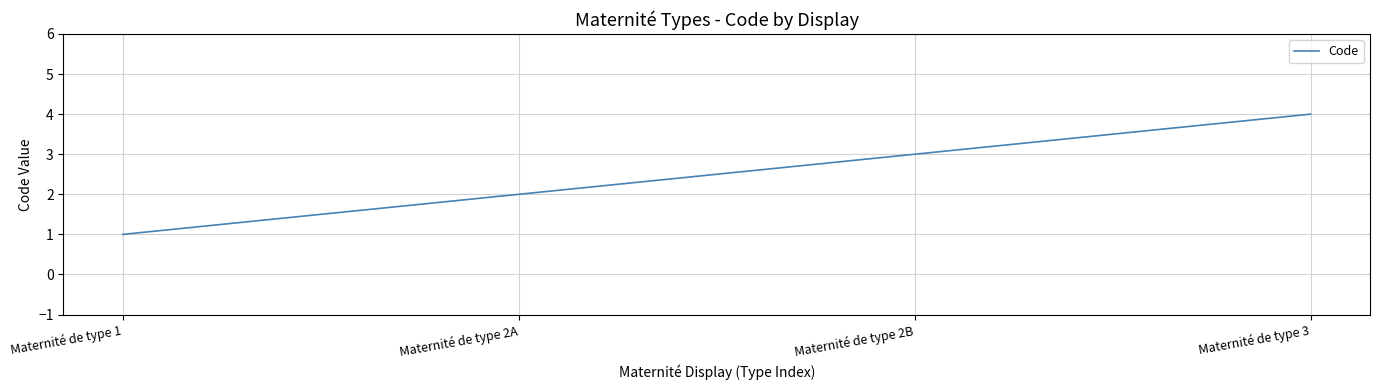

How many lines are shown in the chart?

1